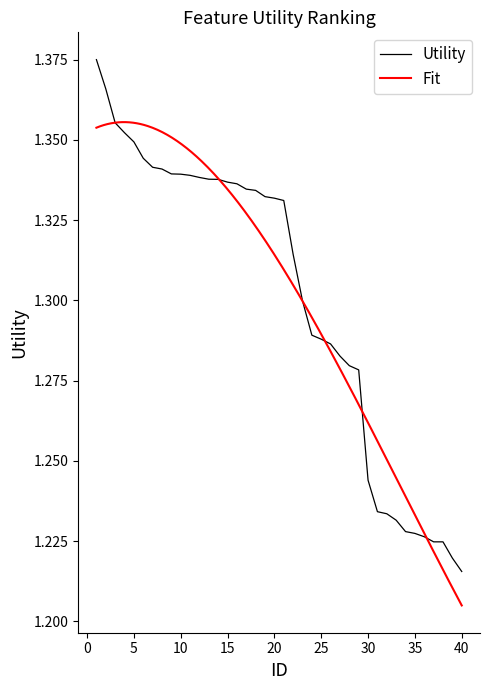

Where is Utility nearest to the value 1?

40